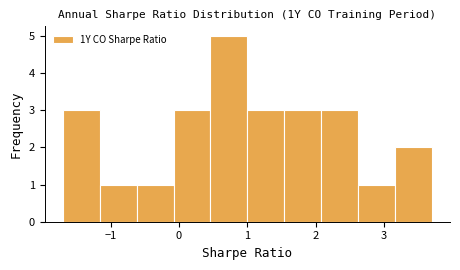

How tall is the bar that spans 1.54 to 2.08 on the x-axis? Neither the bar edges nor the heights are printed on the chart, so give them approximately, as read against the axes.

3